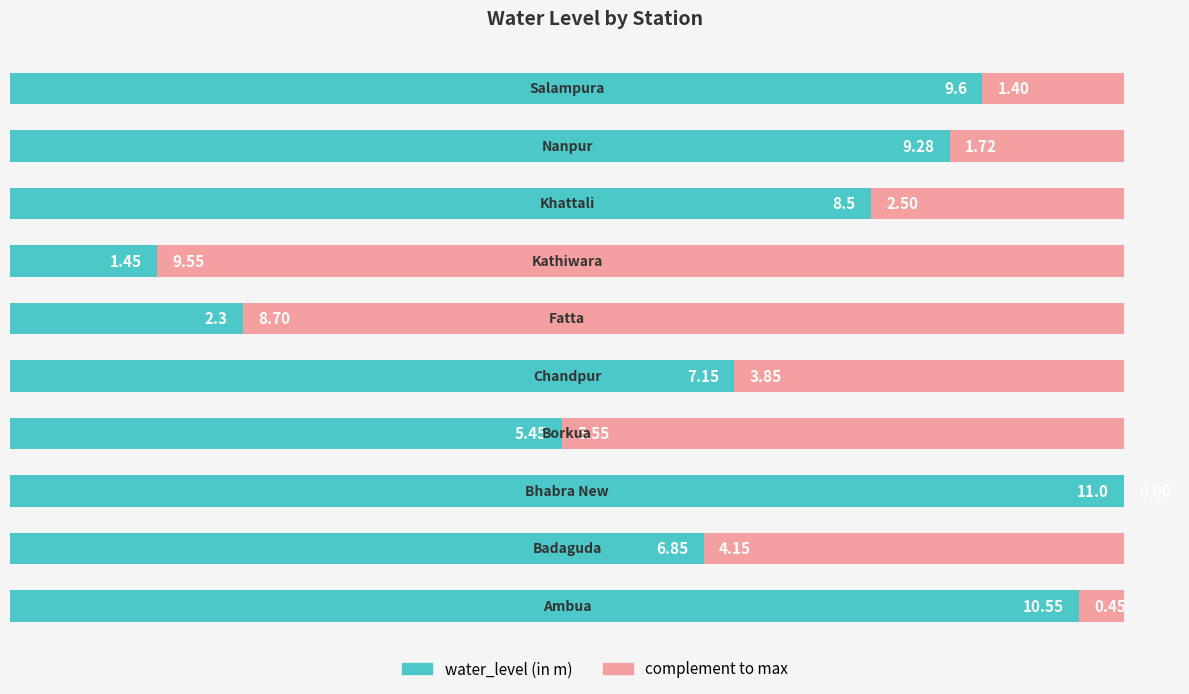

Reading left to right, extract all data points from this chart.

water_level (in m): 0=10.6	1=6.8	2=11.0	3=5.5	4=7.2	5=2.3	6=1.4	7=8.5	8=9.3	9=9.6
complement: 0=0.4	1=4.2	2=0.0	3=5.6	4=3.8	5=8.7	6=9.6	7=2.5	8=1.7	9=1.4